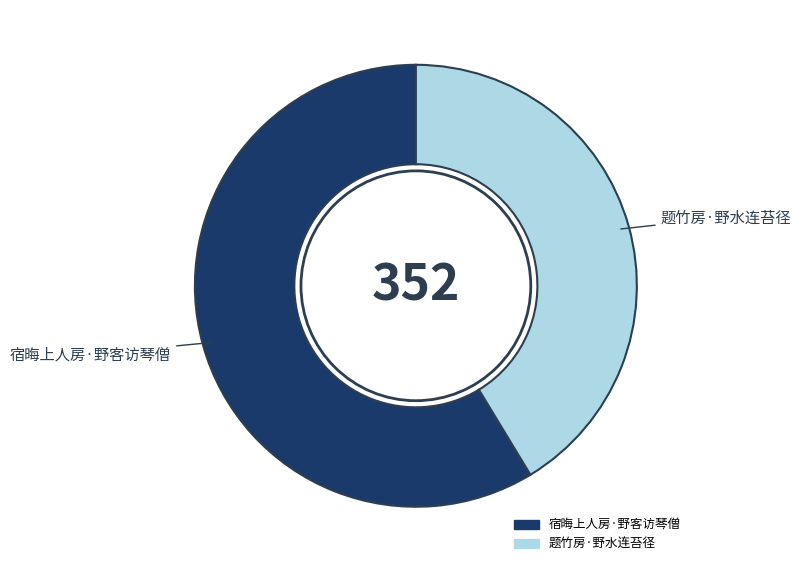

Approximately how many times larger is the value at 题竹房·野水连苔径 compared to 宿晦上人房·野客访琴僧?

0.7